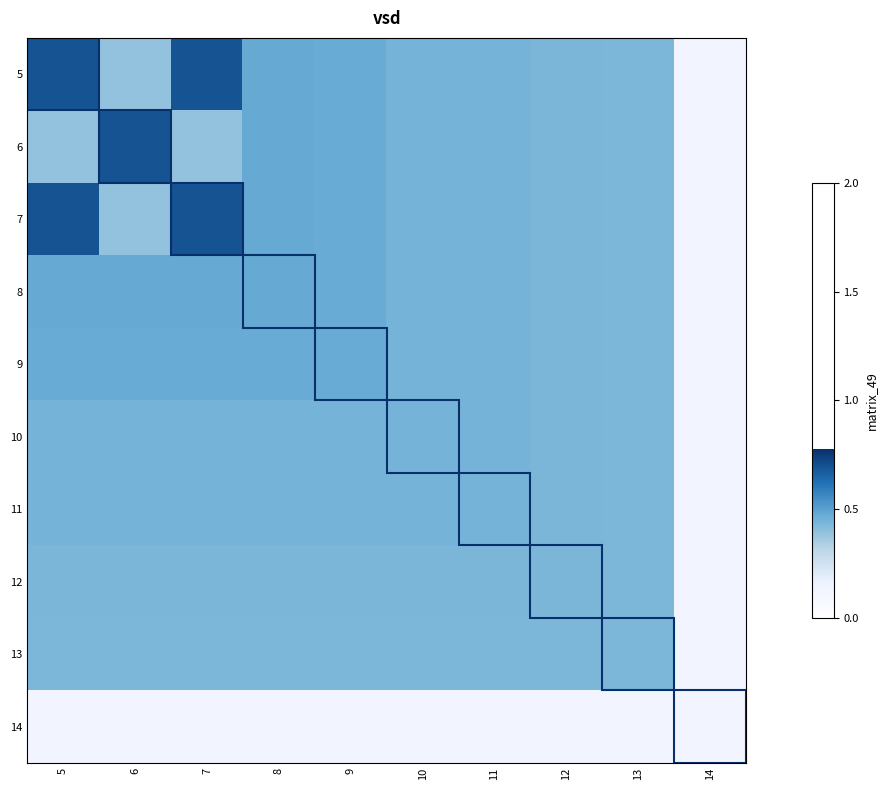

Reading right to left, what are all the values shown in this chart?

5: 14=0.1	13=0.4	12=0.4	11=0.4	10=0.4	9=0.5	8=0.5	7=0.7	6=0.4	5=0.7
6: 14=0.1	13=0.4	12=0.4	11=0.4	10=0.4	9=0.5	8=0.5	7=0.4	6=0.7	5=0.4
7: 14=0.1	13=0.4	12=0.4	11=0.4	10=0.4	9=0.5	8=0.5	7=0.7	6=0.4	5=0.7
8: 14=0.1	13=0.4	12=0.4	11=0.4	10=0.4	9=0.5	8=0.5	7=0.5	6=0.5	5=0.5
9: 14=0.1	13=0.4	12=0.4	11=0.4	10=0.4	9=0.5	8=0.5	7=0.5	6=0.5	5=0.5
10: 14=0.1	13=0.4	12=0.4	11=0.4	10=0.4	9=0.4	8=0.4	7=0.4	6=0.4	5=0.4
11: 14=0.1	13=0.4	12=0.4	11=0.4	10=0.4	9=0.4	8=0.4	7=0.4	6=0.4	5=0.4
12: 14=0.1	13=0.4	12=0.4	11=0.4	10=0.4	9=0.4	8=0.4	7=0.4	6=0.4	5=0.4
13: 14=0.1	13=0.4	12=0.4	11=0.4	10=0.4	9=0.4	8=0.4	7=0.4	6=0.4	5=0.4
14: 14=0.1	13=0.1	12=0.1	11=0.1	10=0.1	9=0.1	8=0.1	7=0.1	6=0.1	5=0.1